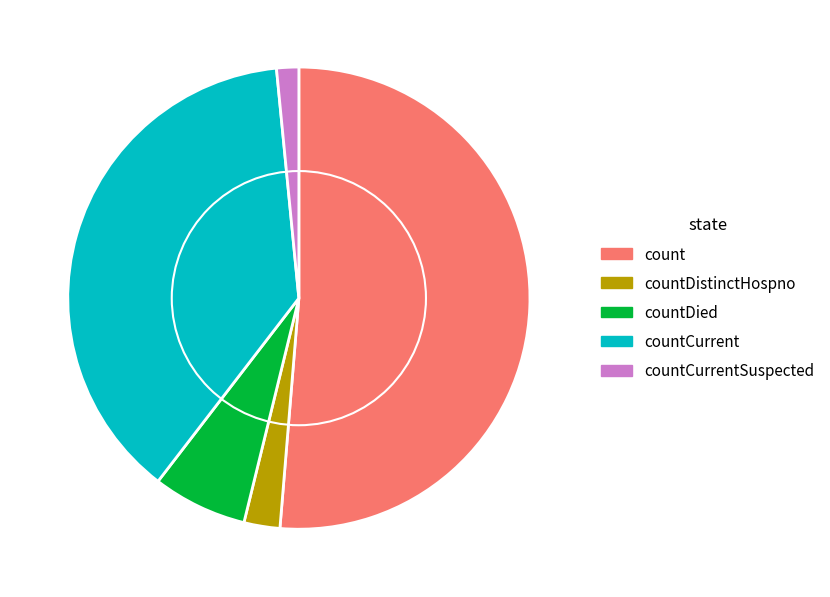

Which has a higher value, countDistinctHospno or countCurrentSuspected?

countDistinctHospno